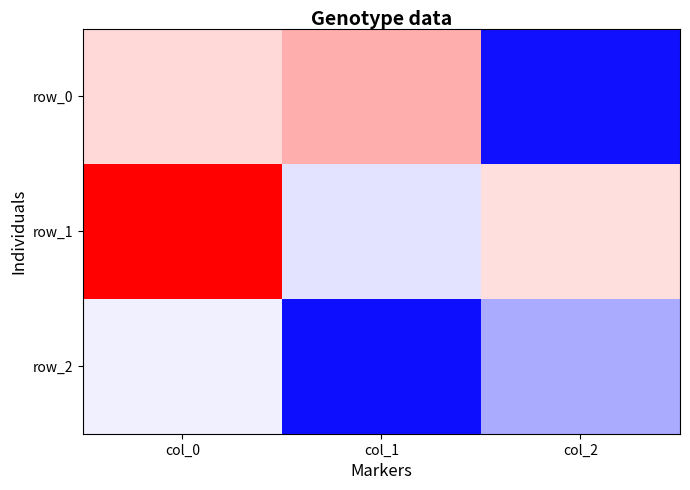

The value of row_0 at col_0 is 0.2. True or false?

True